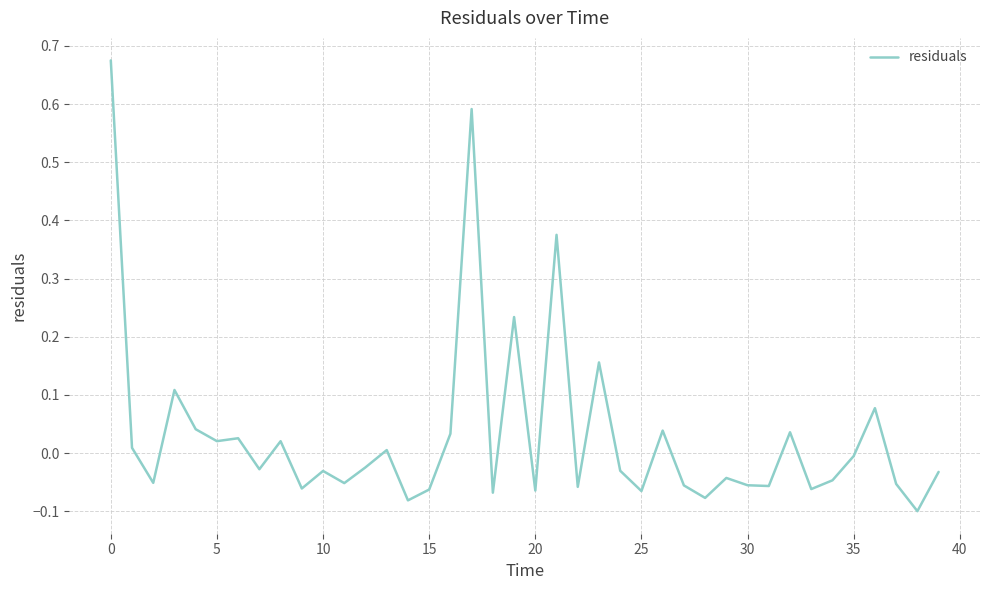

What is the difference between the maximum and minimum values?

0.8